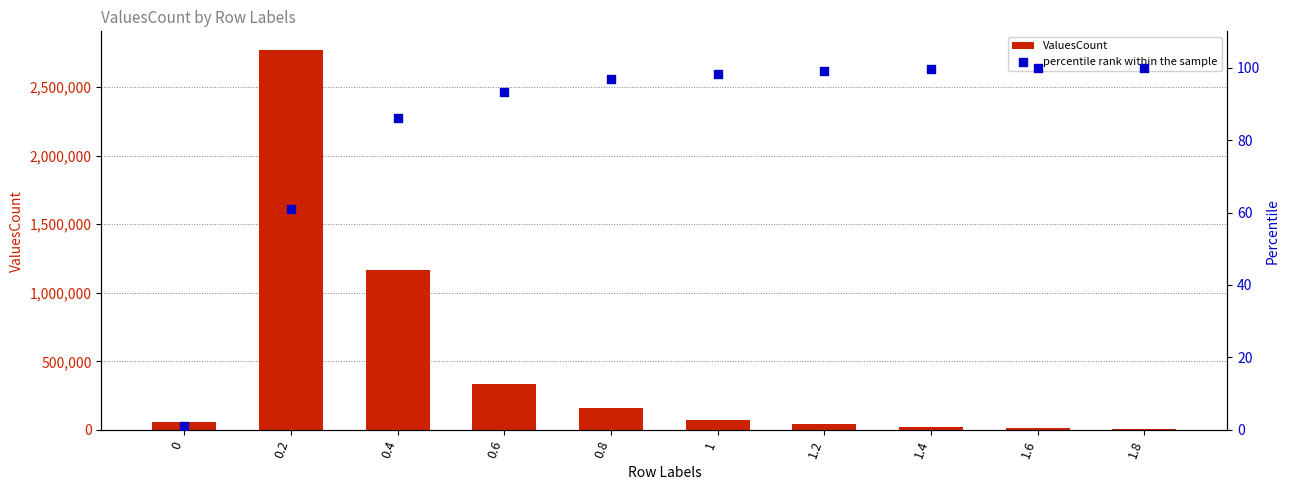

At which category is the sum across all series the highest?

0.2